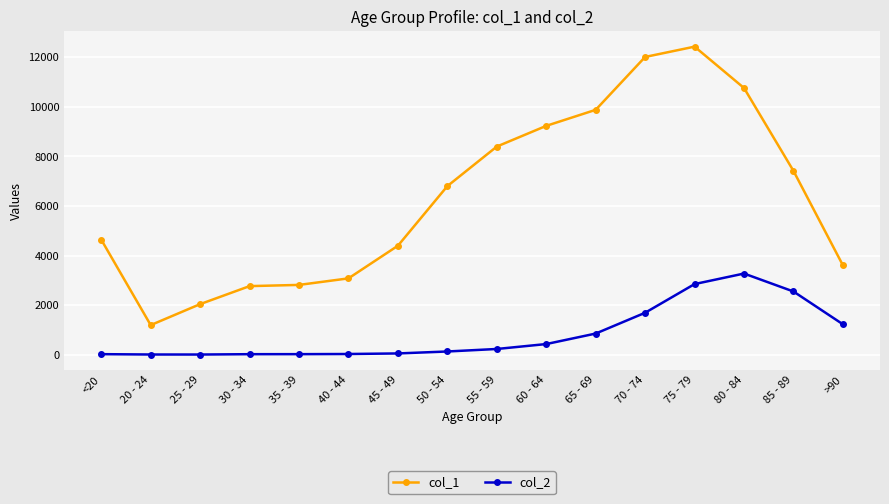

Does the chart have visible grid lines?

Yes